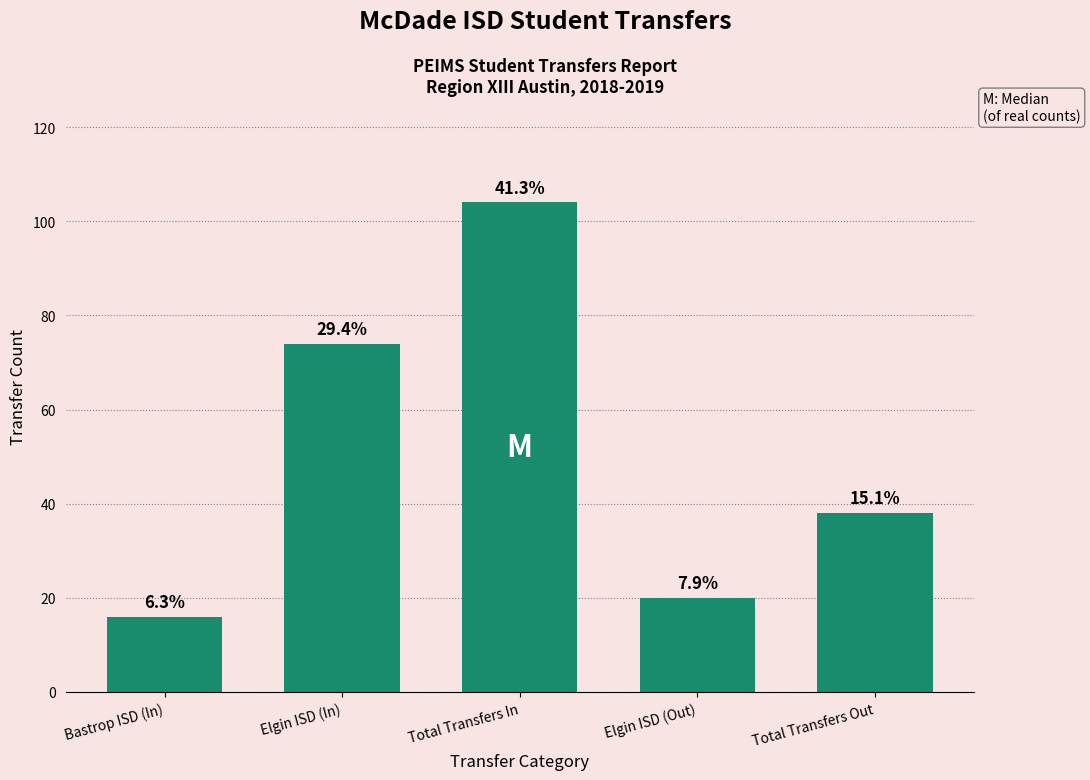

Does the chart contain any negative values?

No